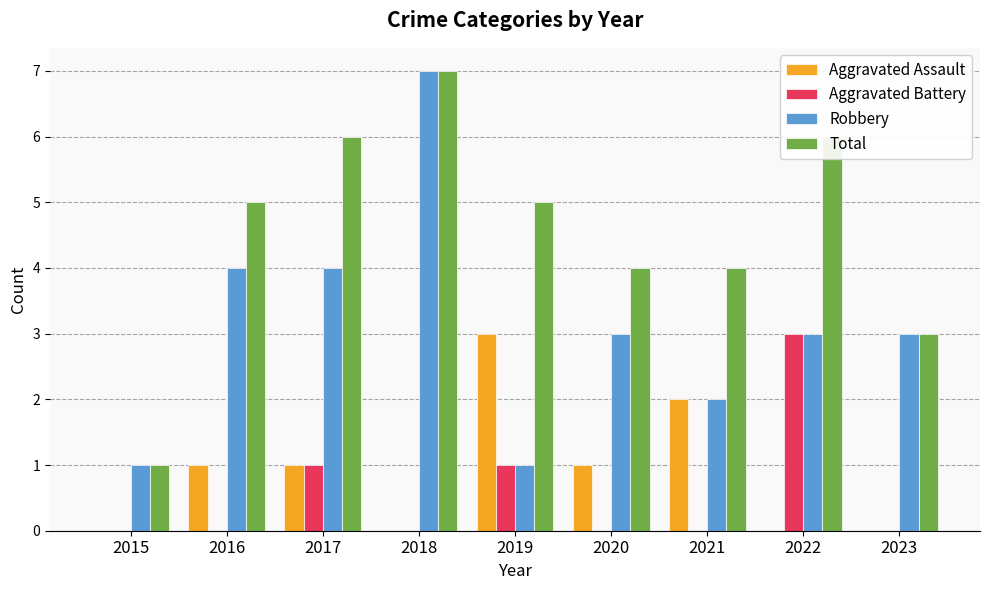

What are all the series names shown in the legend?

Aggravated Assault, Aggravated Battery, Robbery, Total